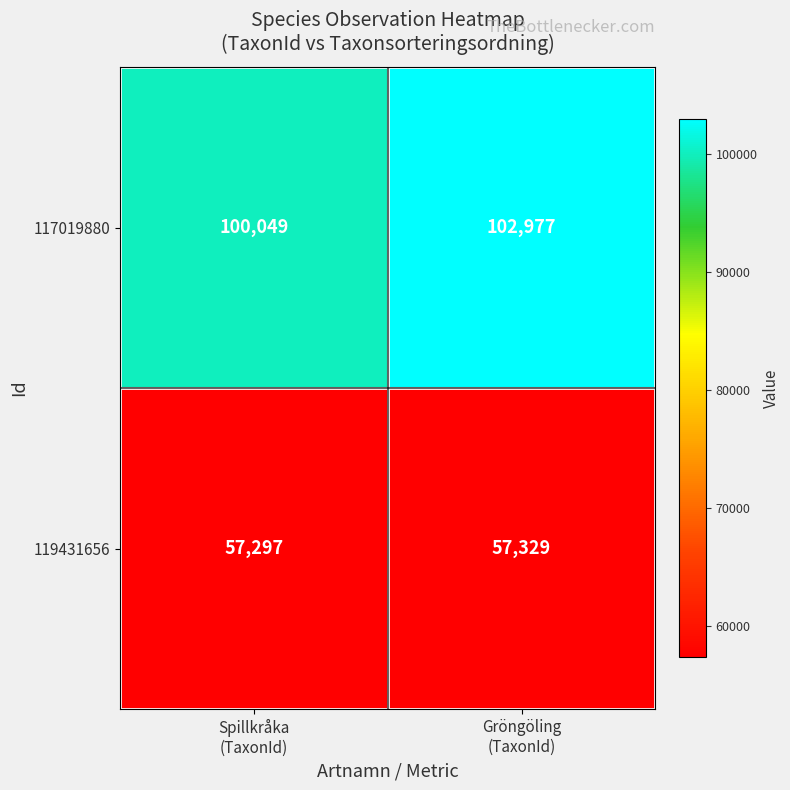

What is the minimum value shown in the chart?

57297